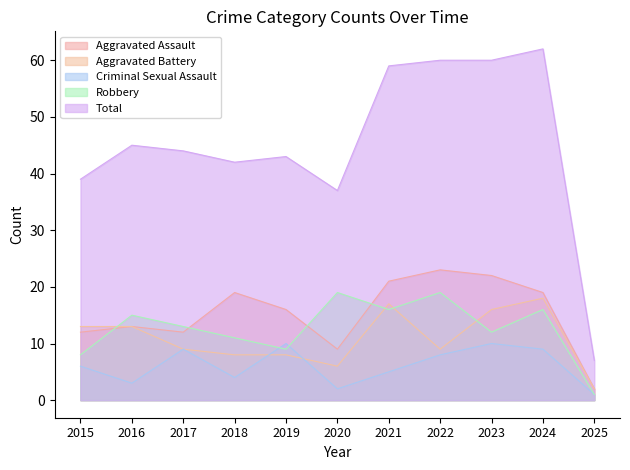

What is the approximate value of Total at 2018?

42